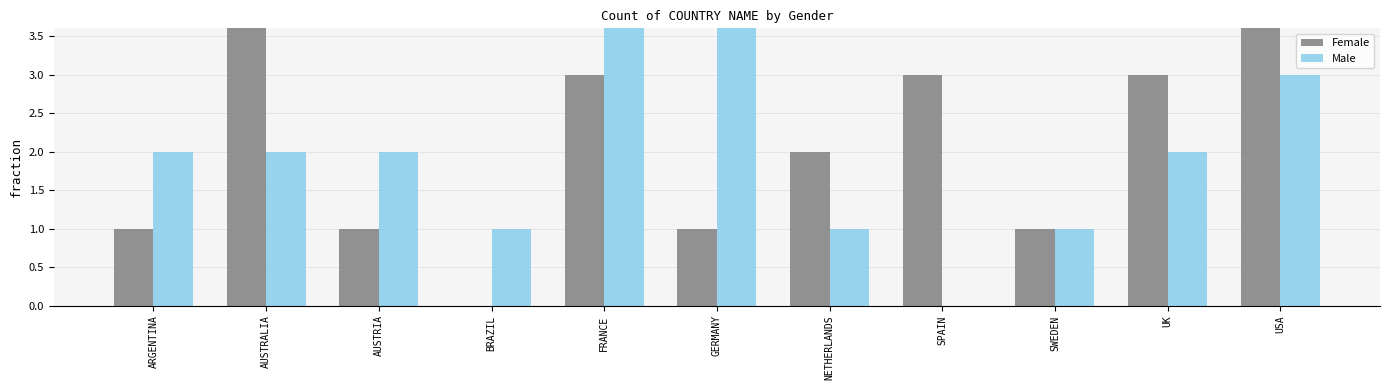

What is the total value across all series at SPAIN?

3